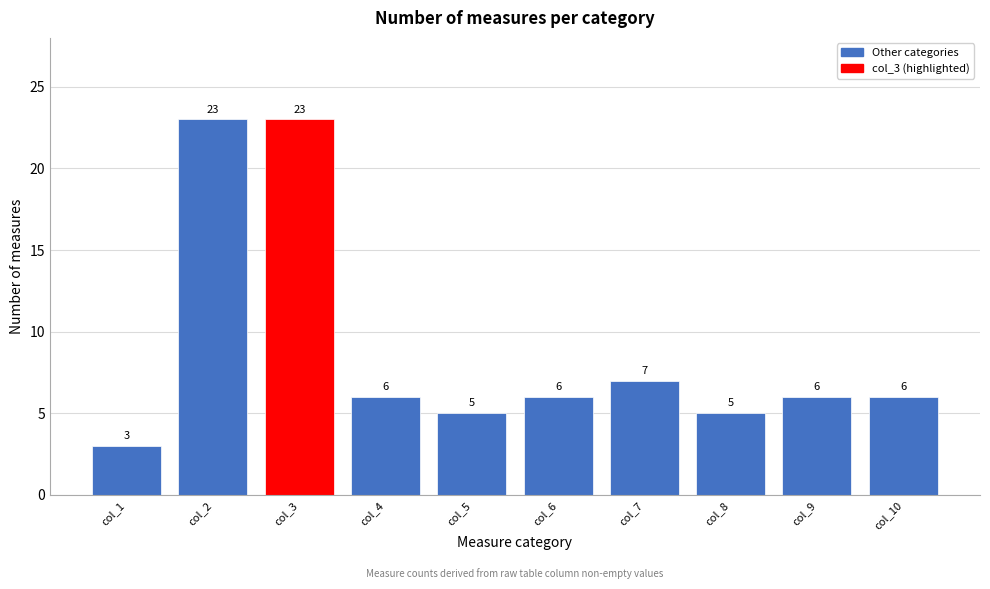

Reading right to left, list all the values displayed in this chart.

col_10=6	col_9=6	col_8=5	col_7=7	col_6=6	col_5=5	col_4=6	col_3=23	col_2=23	col_1=3